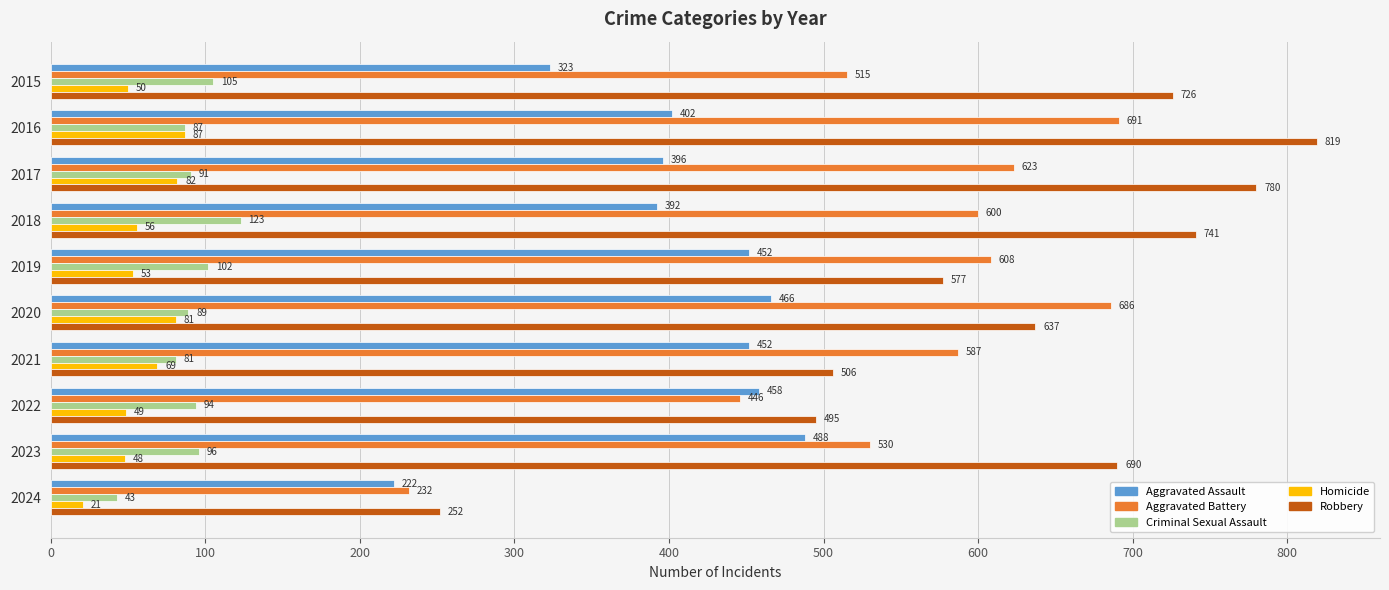

How many values in the Homicide series are below 56?

5